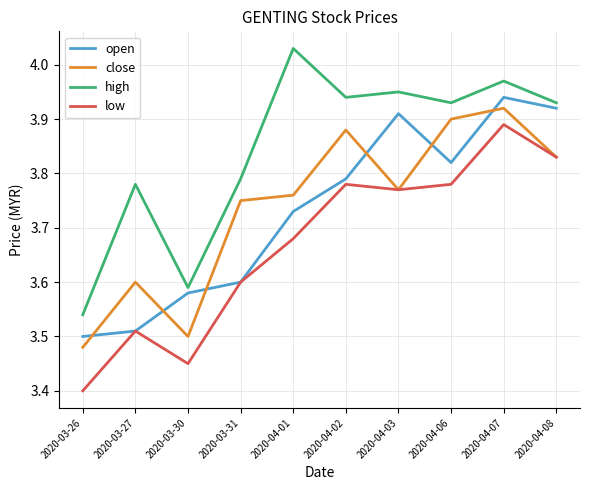

Where is the first local maximum for open?

2020-04-03